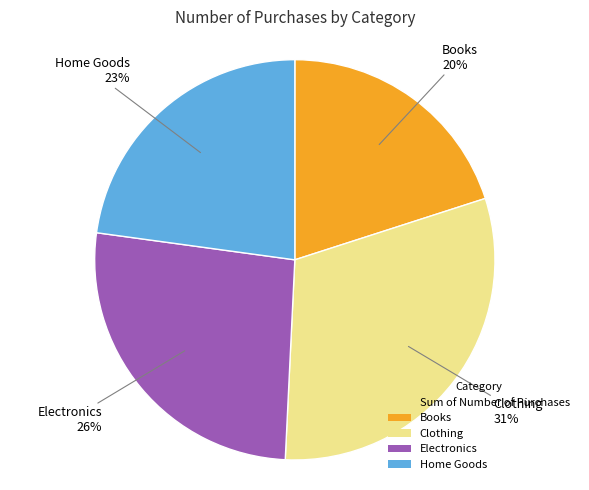

To the nearest percent, what is the difference between the largest and smallest slice percentages?

11%